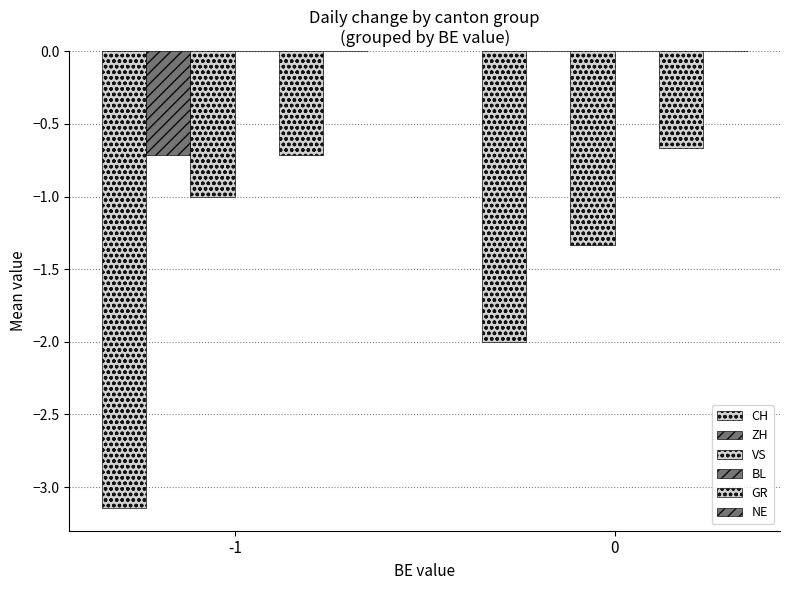

What is the value of the VS bar at the 2nd from the left?

-1.3